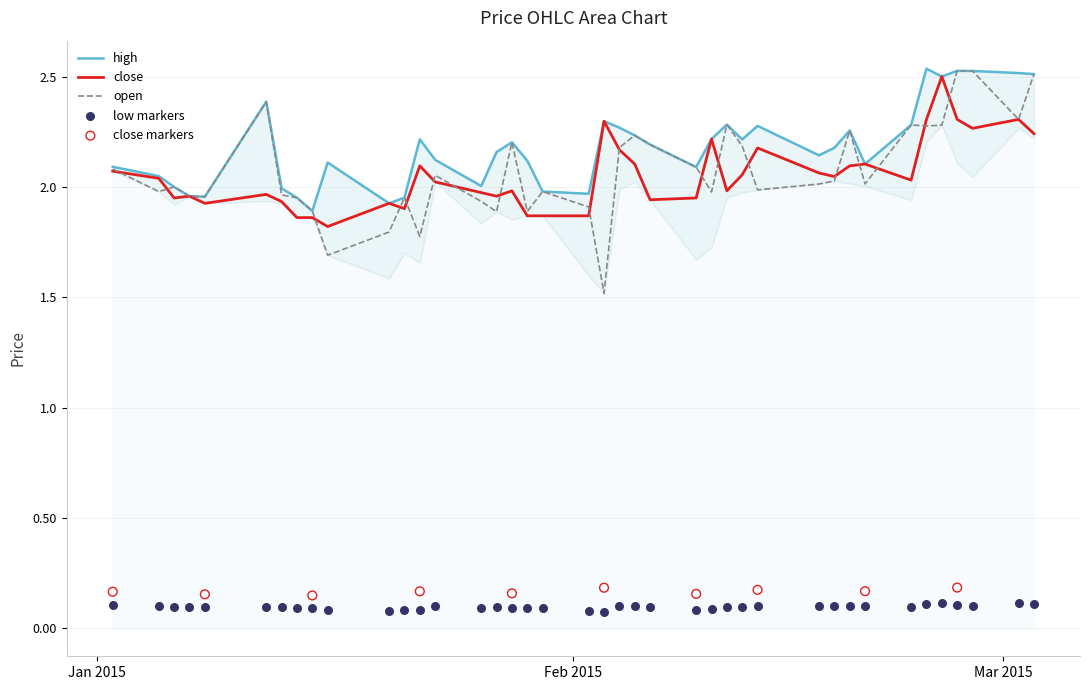

Which series reaches the maximum Y coordinate?

high